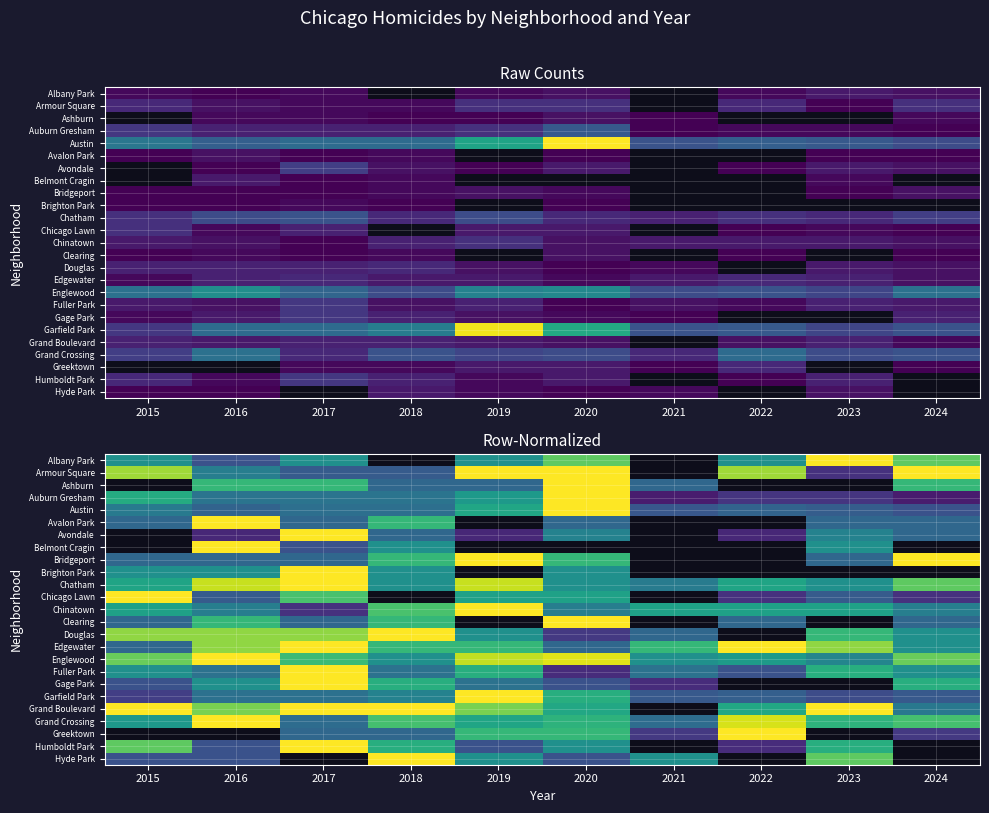

List the labels in order of Hyde Park value, smallest first.

2015, 2016, 2017, 2020, 2019, 2021, 2023, 2018, 2022, 2024